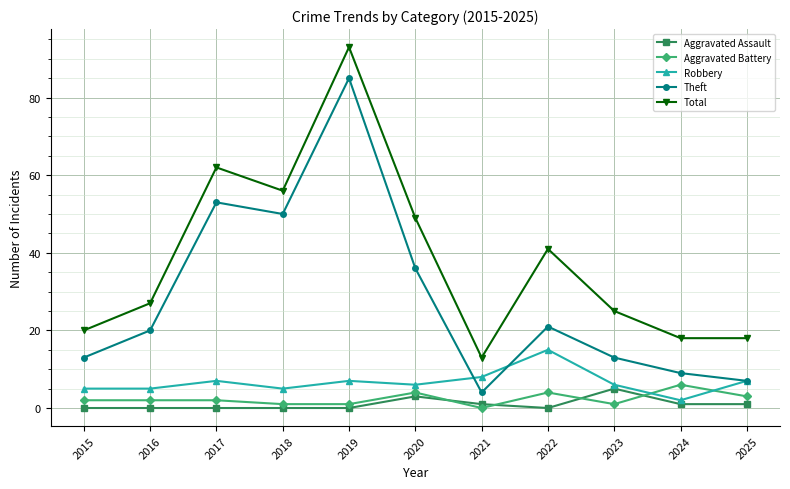

Which series changed the most between 2022 and 2025?

Total